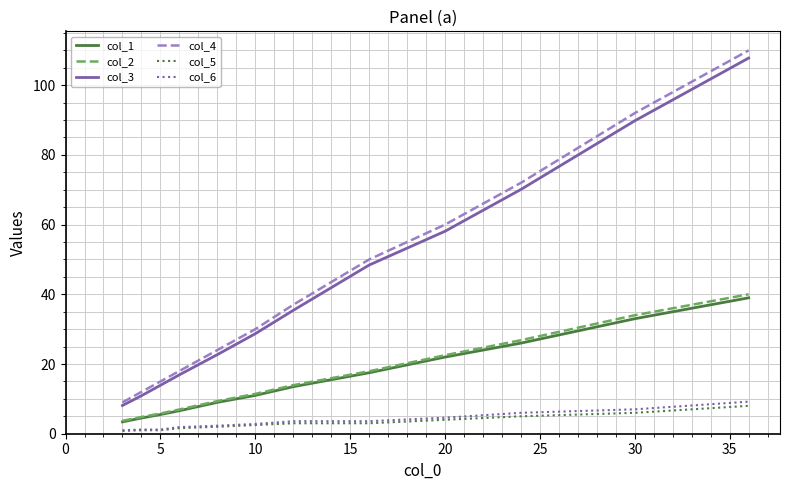

Which series has the largest total across all categories?

col_4